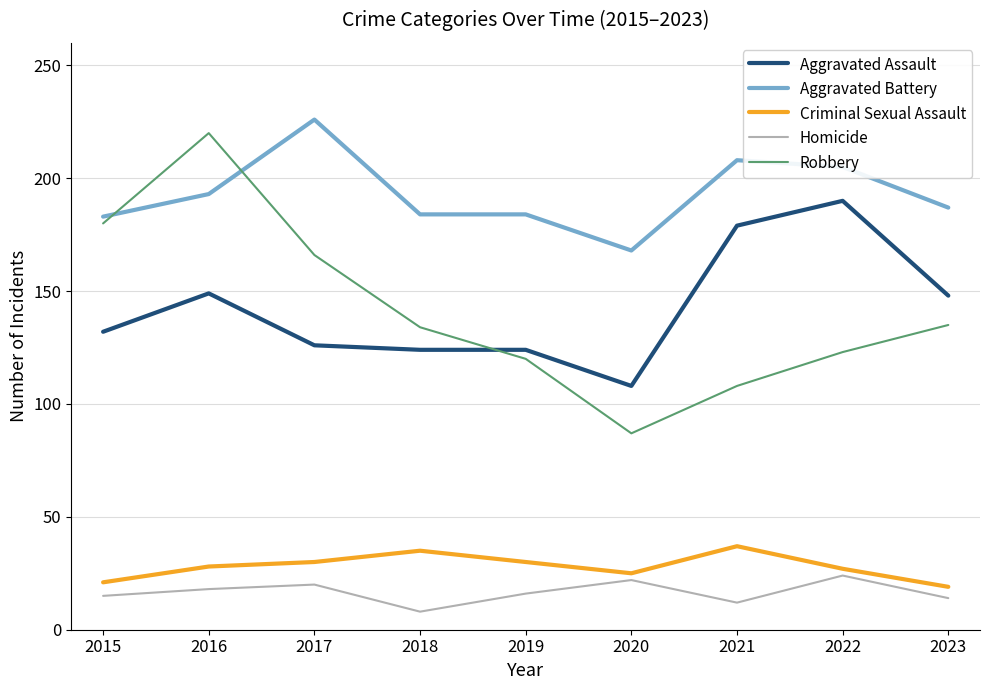

What is the difference between the maximum and minimum values in the Criminal Sexual Assault series?

18